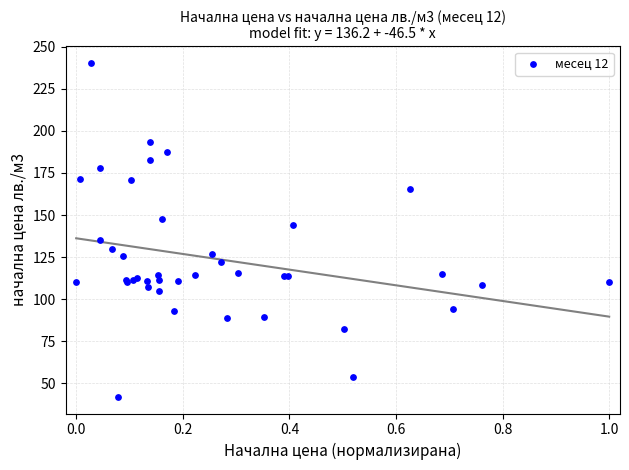

What Y value in the scatter plot is closest to 141?

143.8